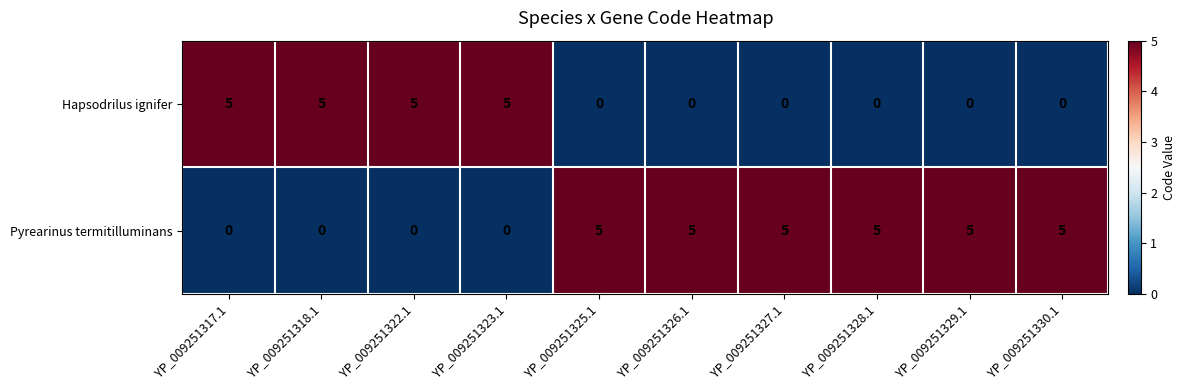

How many categories are shown in the chart?

10